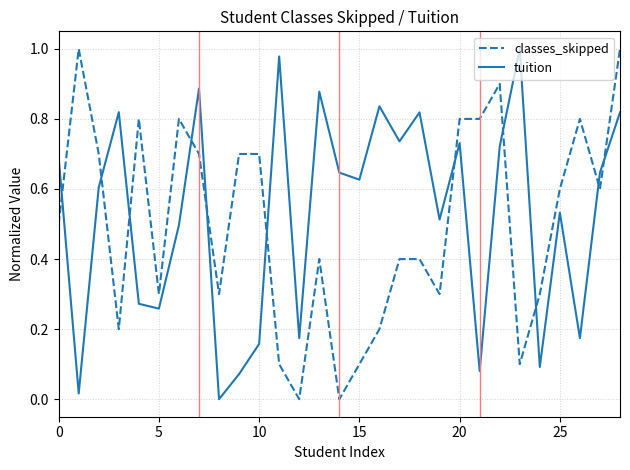

How many intersections are there between classes_skipped and tuition?

11